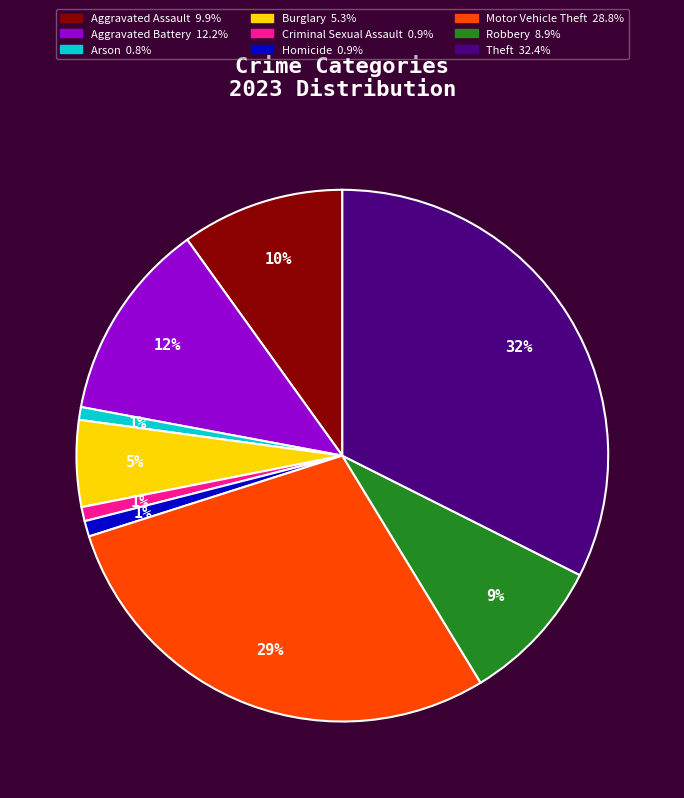

Which slice is the largest?

Theft